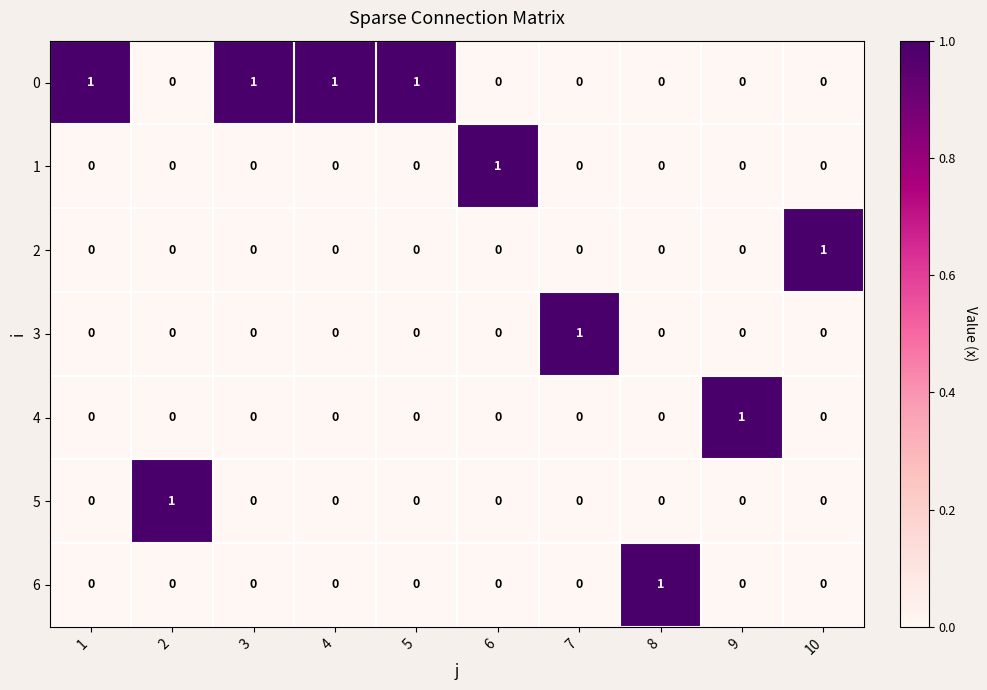

Which category has the highest value in the 4 series?

9